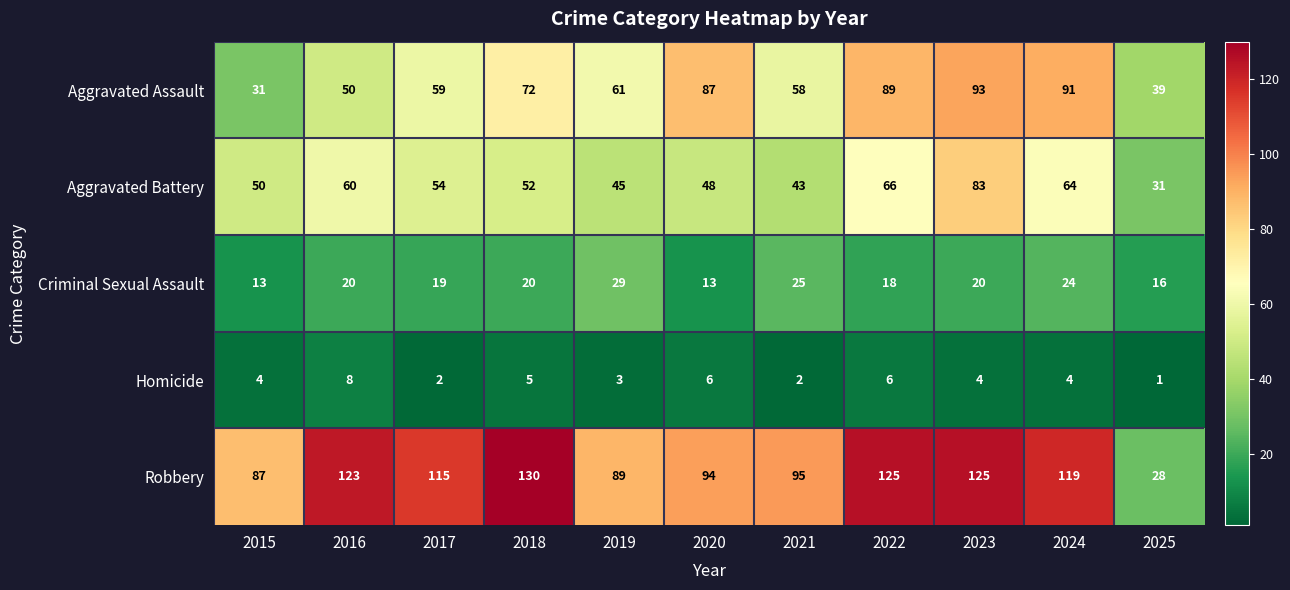

What is the average value of the Robbery series?

103